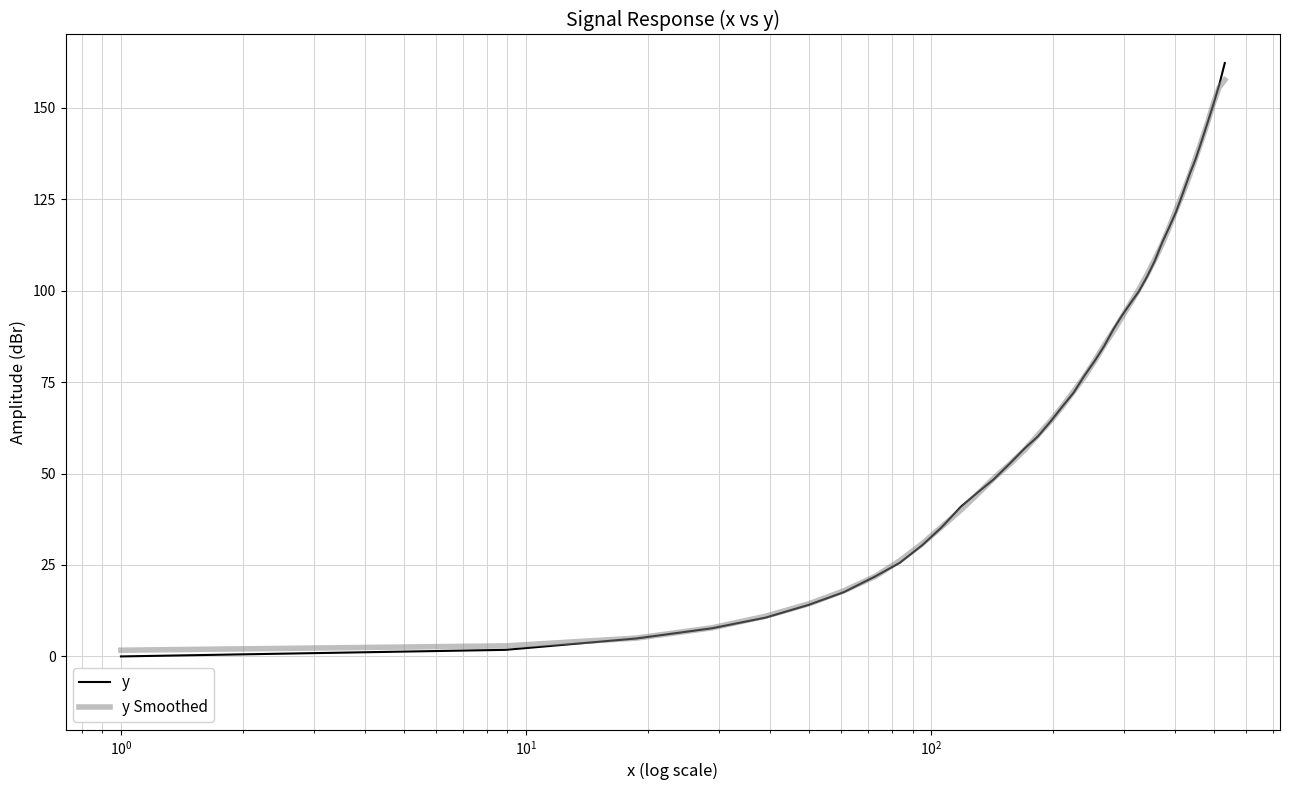

What is the average value of the y Smoothed series?

75.4